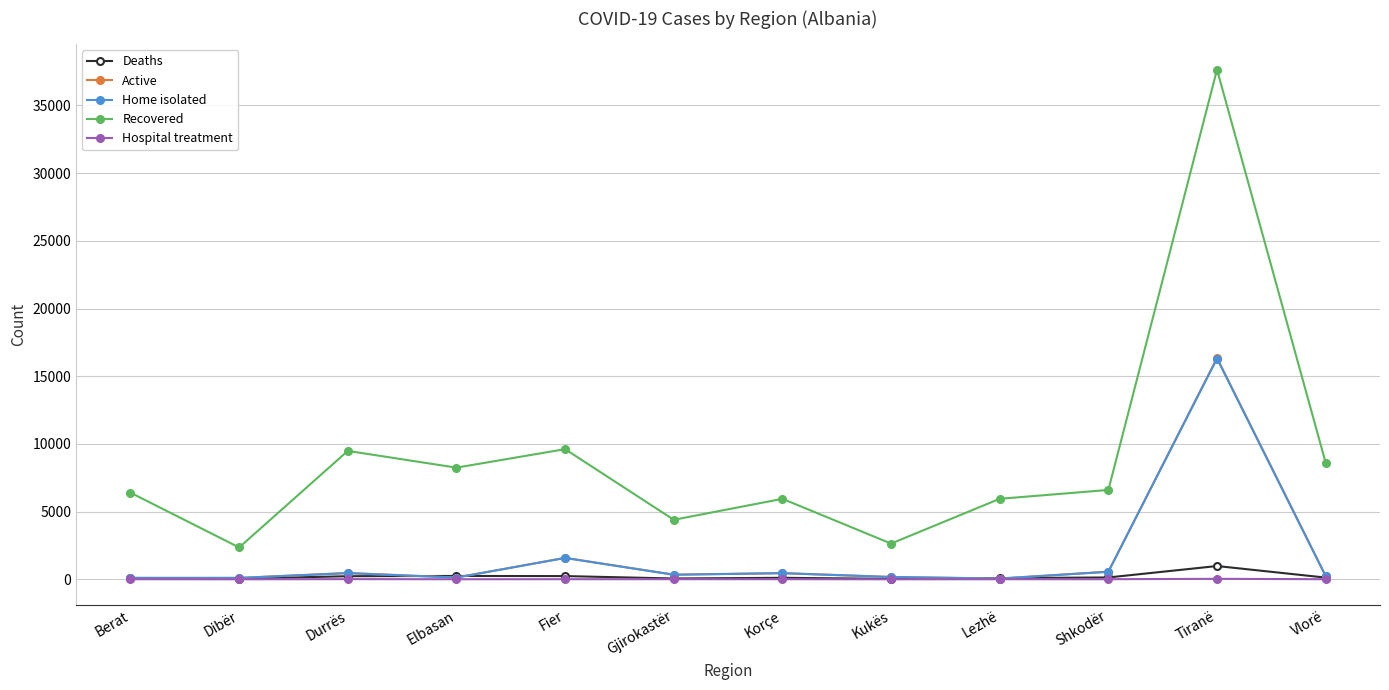

What is the maximum value shown in the chart?

37650